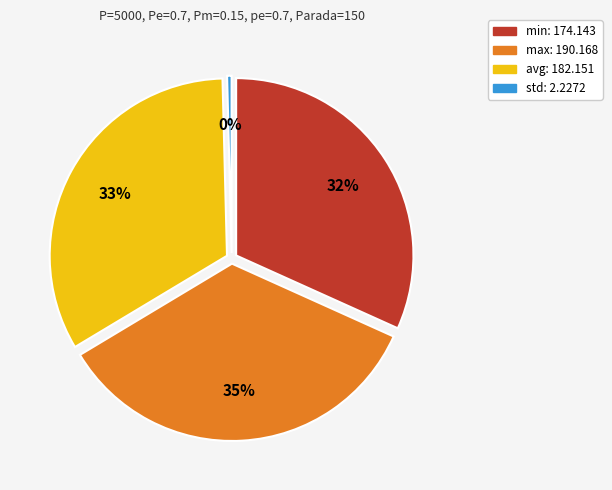

Is avg the majority of the pie?

No